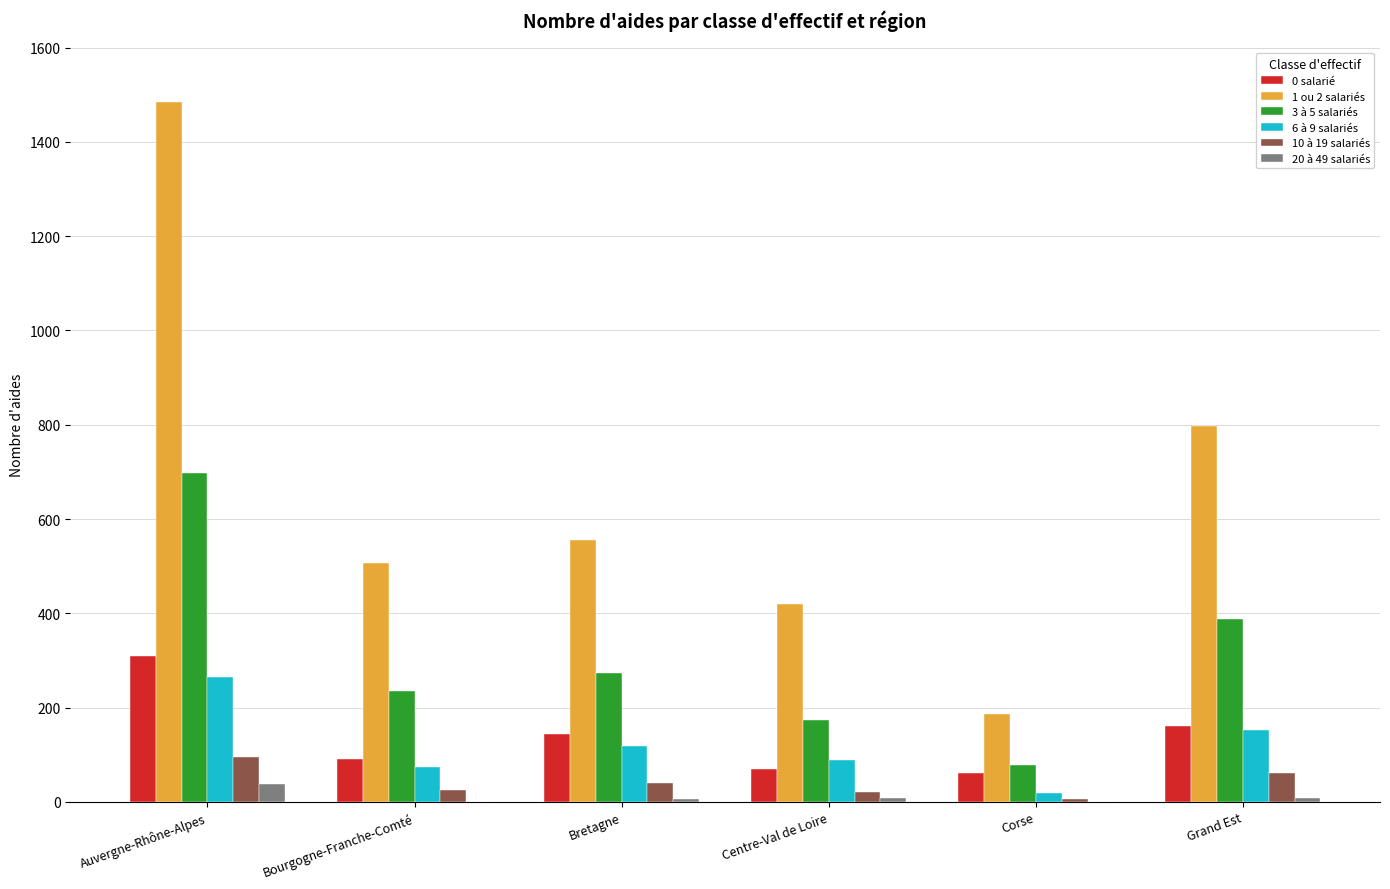

What is the approximate value of 1 ou 2 salariés at Grand Est?

797